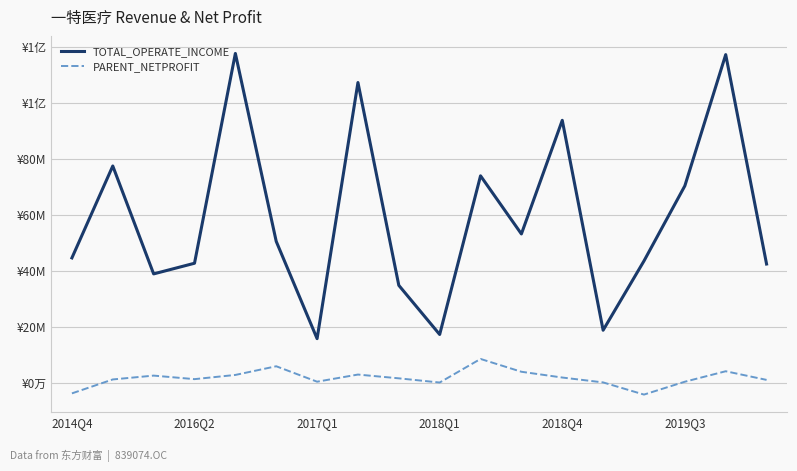

At which category is the sum across all series the highest?

16